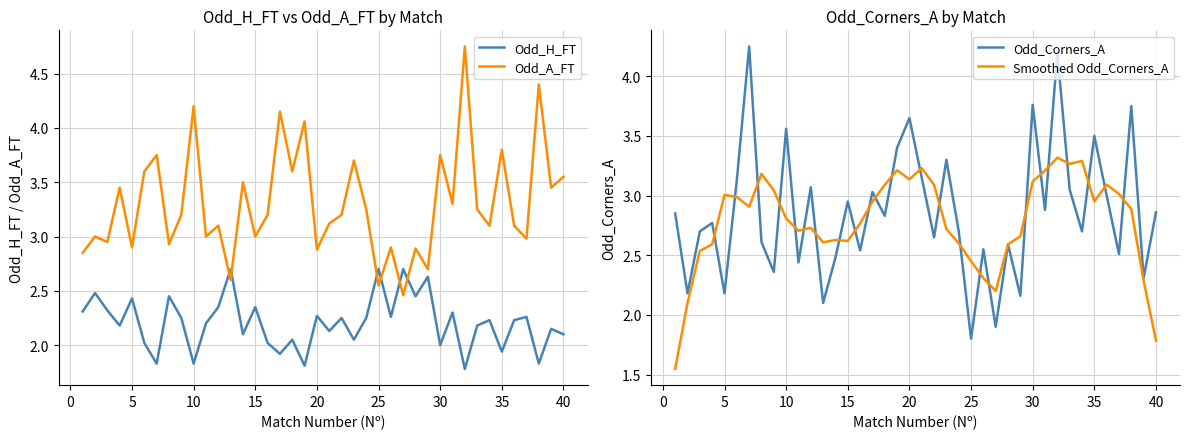

After their last crossing, which series has the higher values: Odd_A_FT or Odd_H_FT?

Odd_A_FT